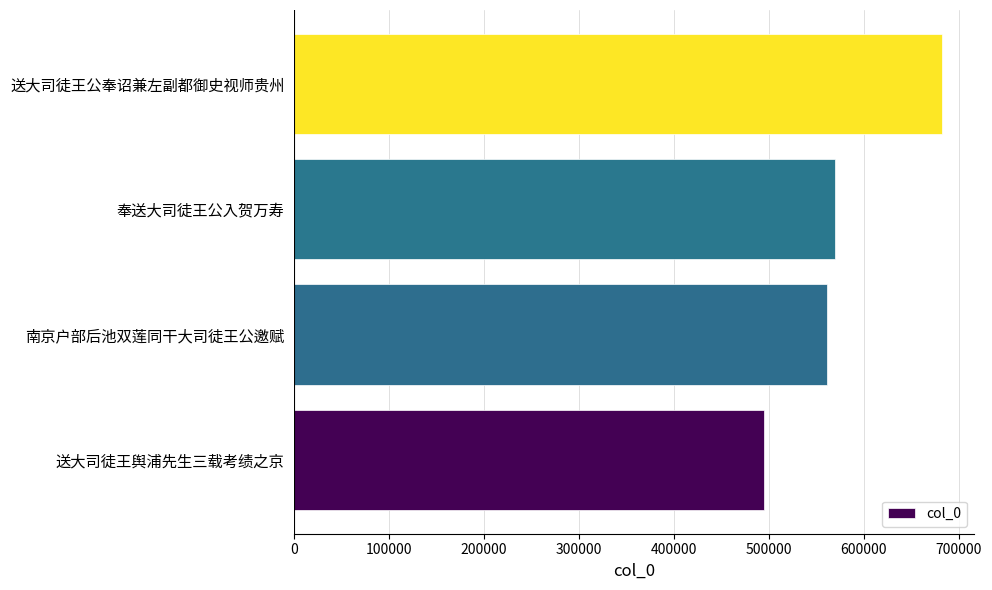

How many distinct data groups are displayed?

1